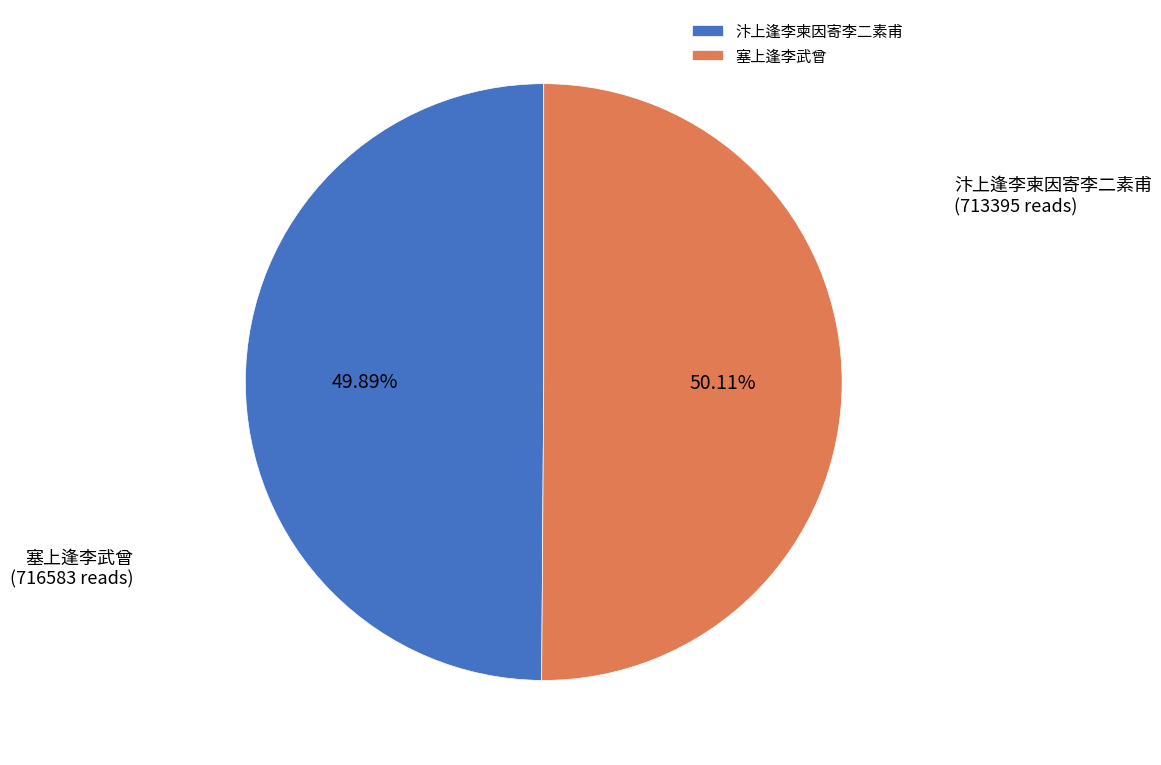

Is the sum of 塞上逢李武曾 and 汴上逢李柬因寄李二素甫 greater than half?

Yes